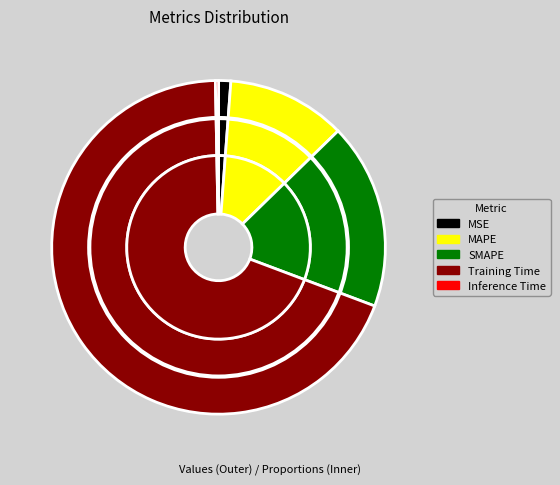

How many segments does this pie chart have?

5